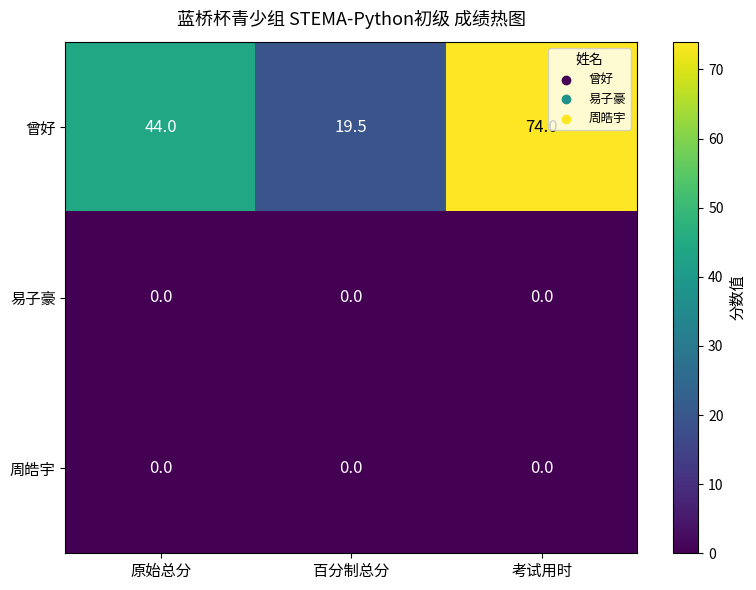

At which category is the sum across all series the highest?

考试用时